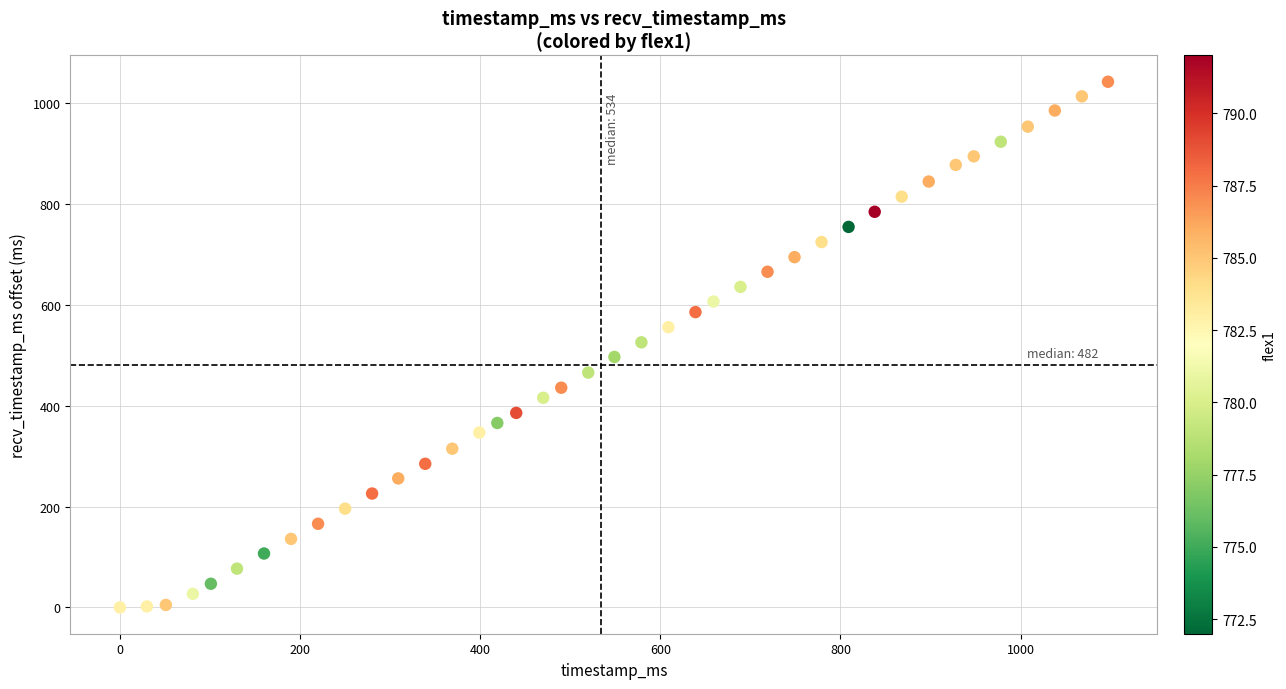

What is the range of X values (max minus min)?

1097